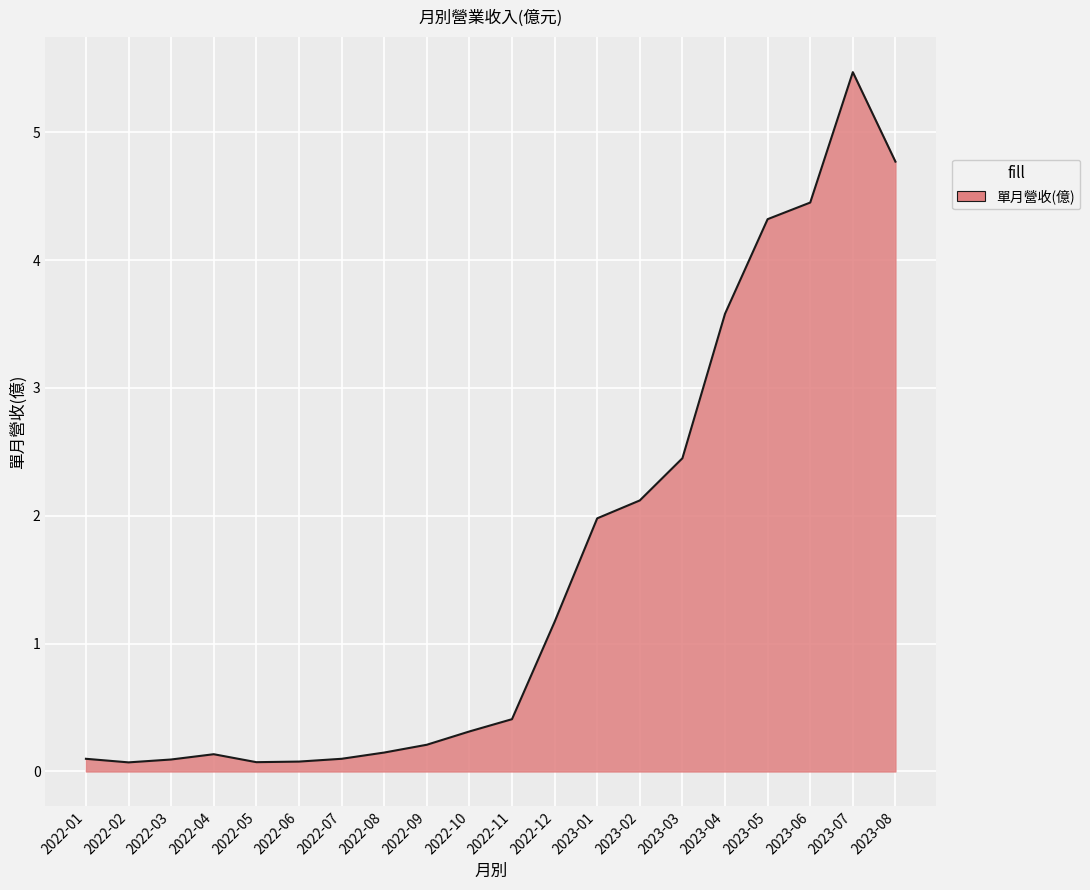

Which label corresponds to the largest value in the chart?

2023-07